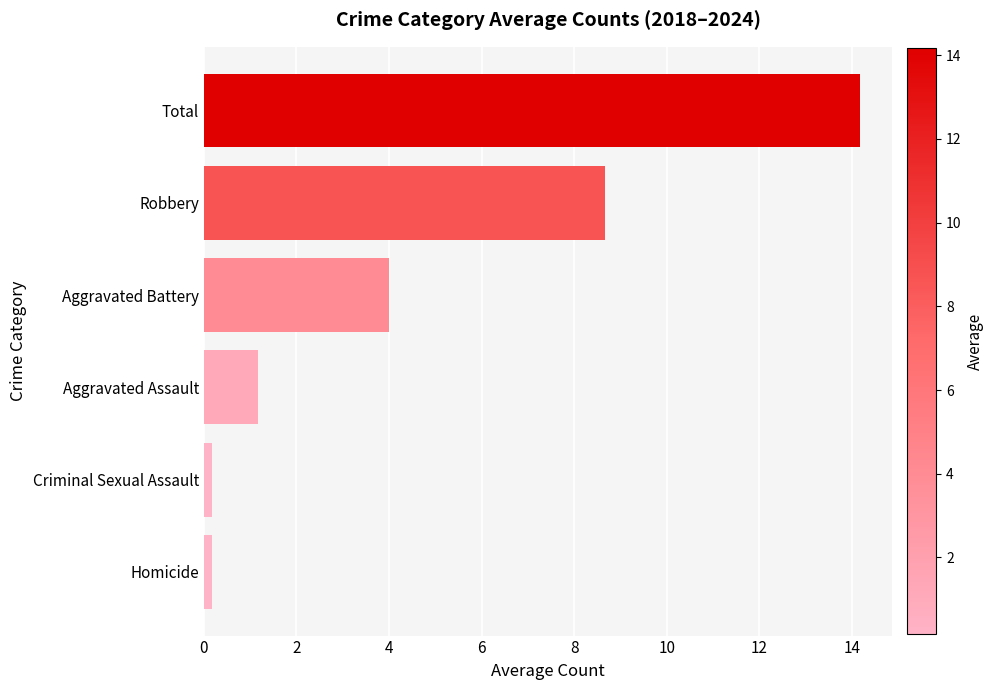

What is the change in value from Aggravated Battery to Total?

+10.2